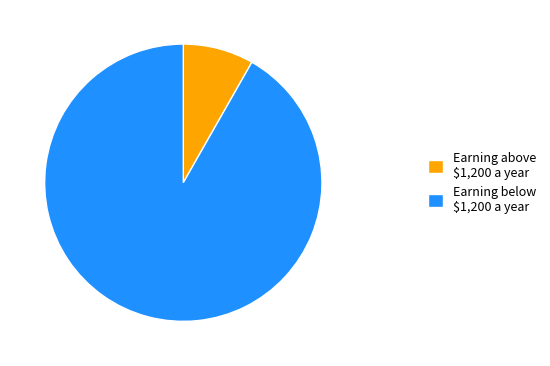

Is there any slice that represents more than half of the pie?

Yes